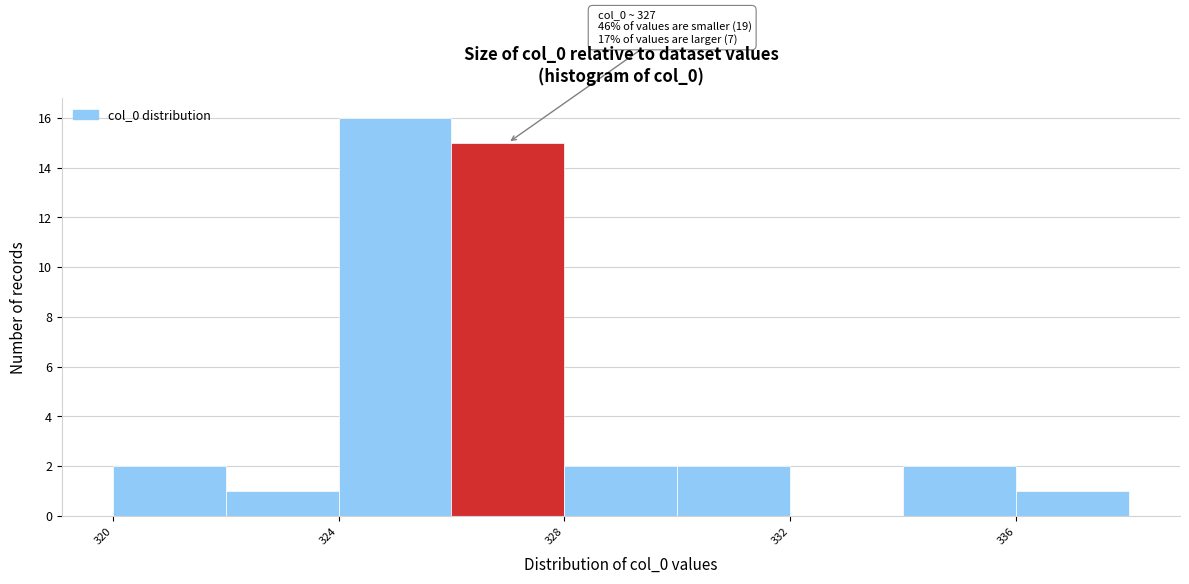

Over which range of the x-axis is the bar tallest?

324 to 326